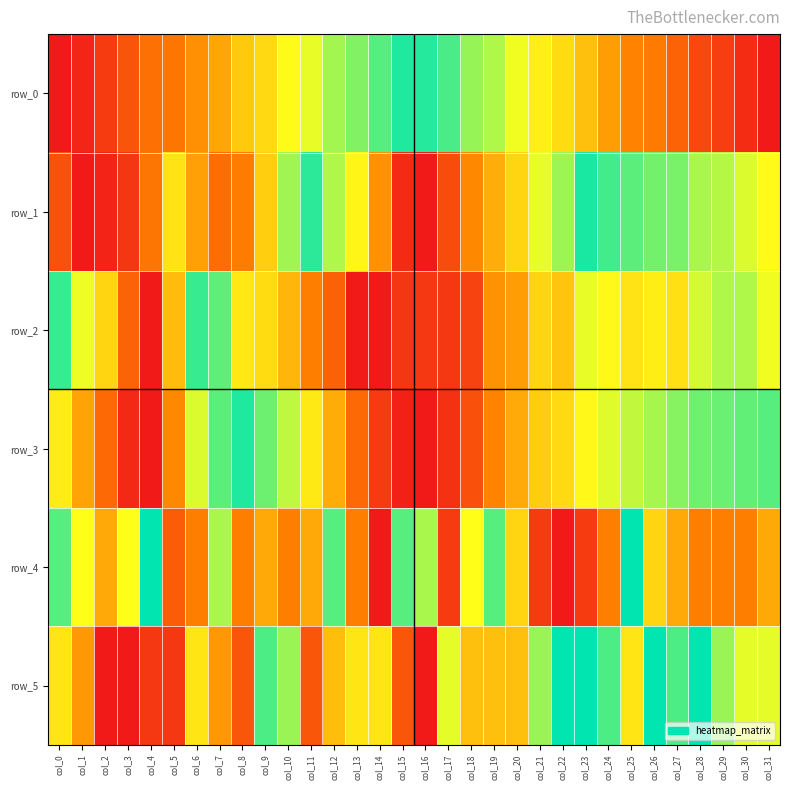

What is the maximum value for row_1?

1.0